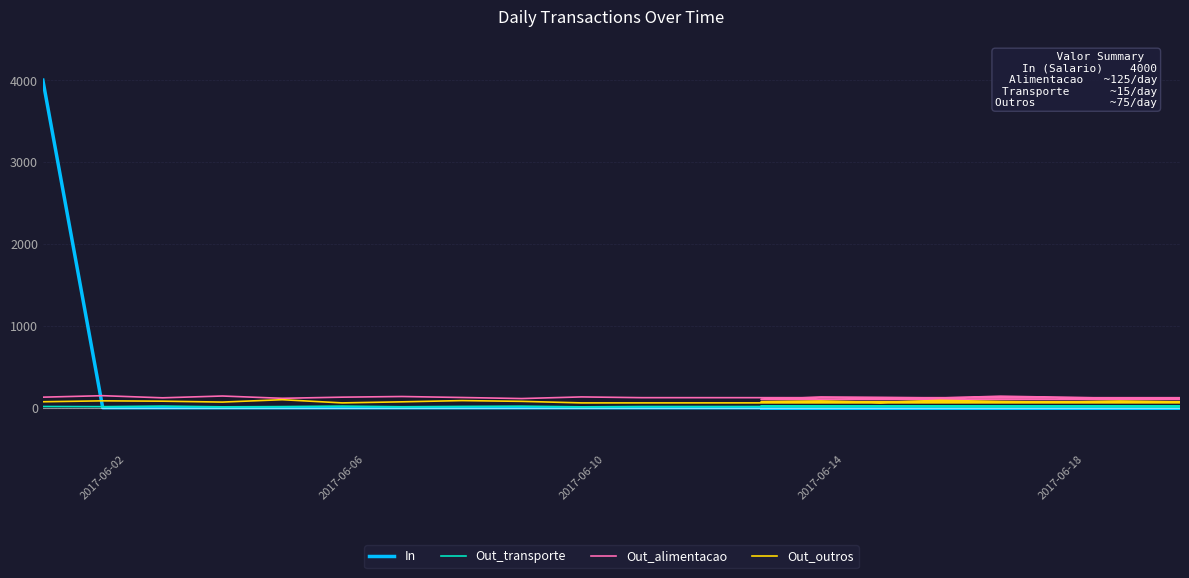

How many values in the Out_transporte series exceed 16?

8